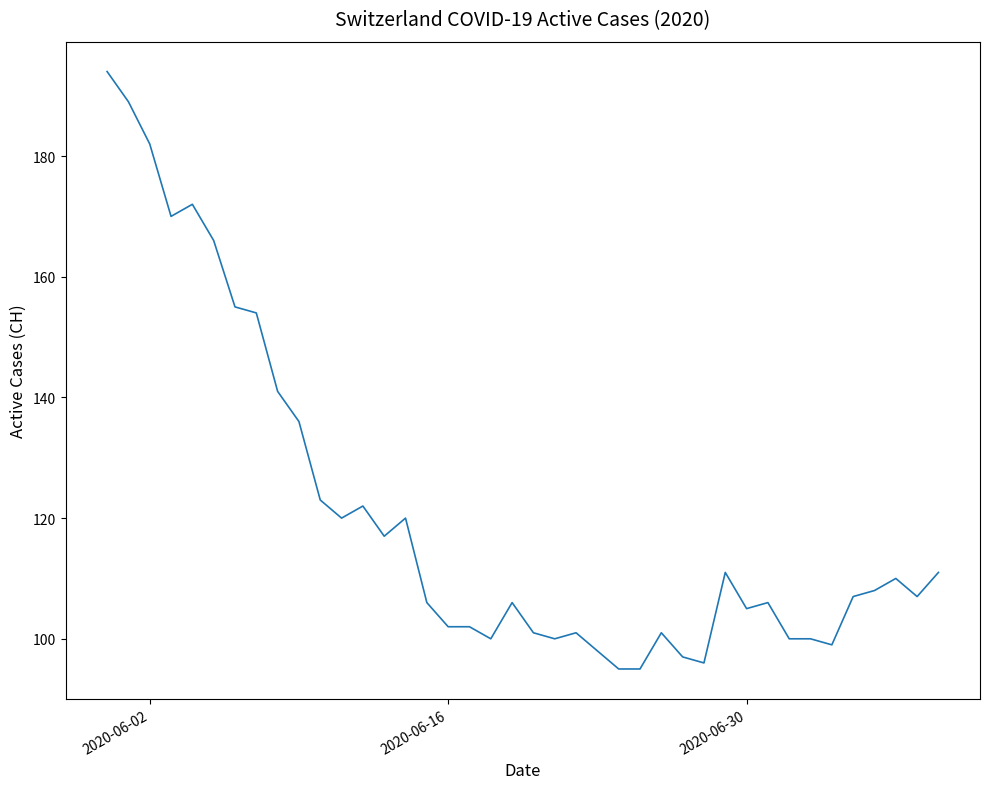

What is the difference between the maximum and minimum values?

99